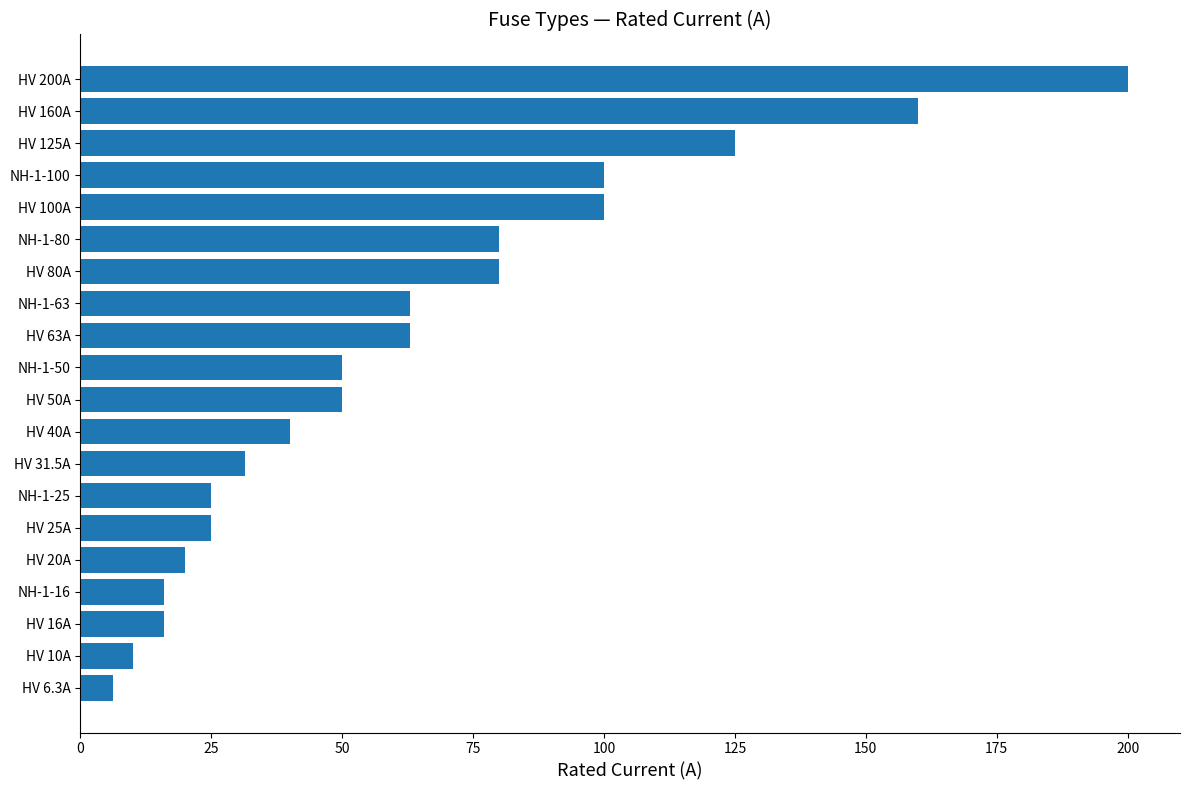

What is the difference between the maximum and minimum values?

193.7